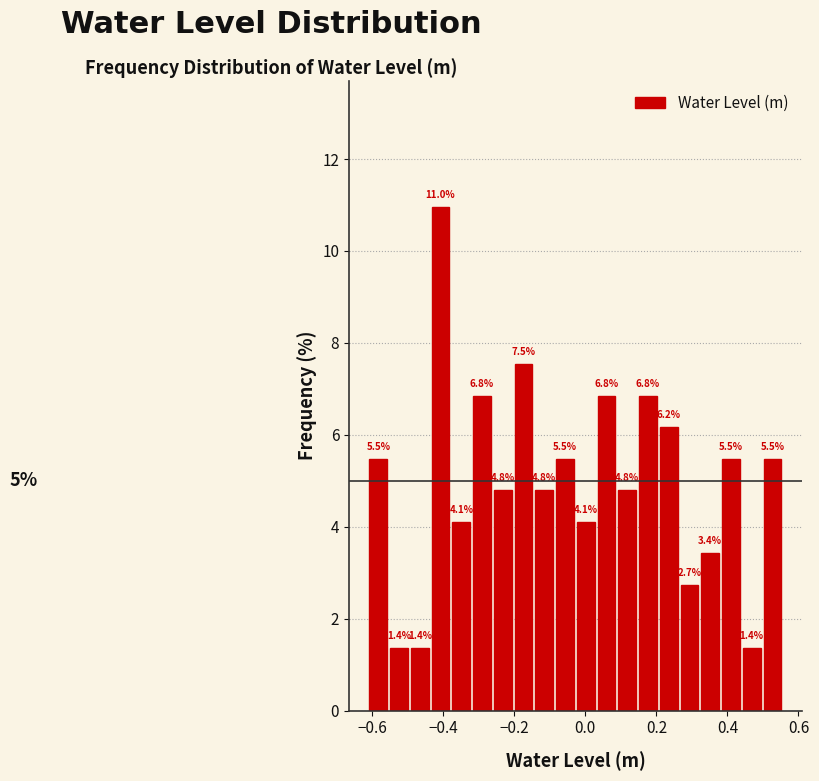

Around what value on the x-axis is the tallest bar? Give the approximate position of its centre, as read against the axis.

-0.40